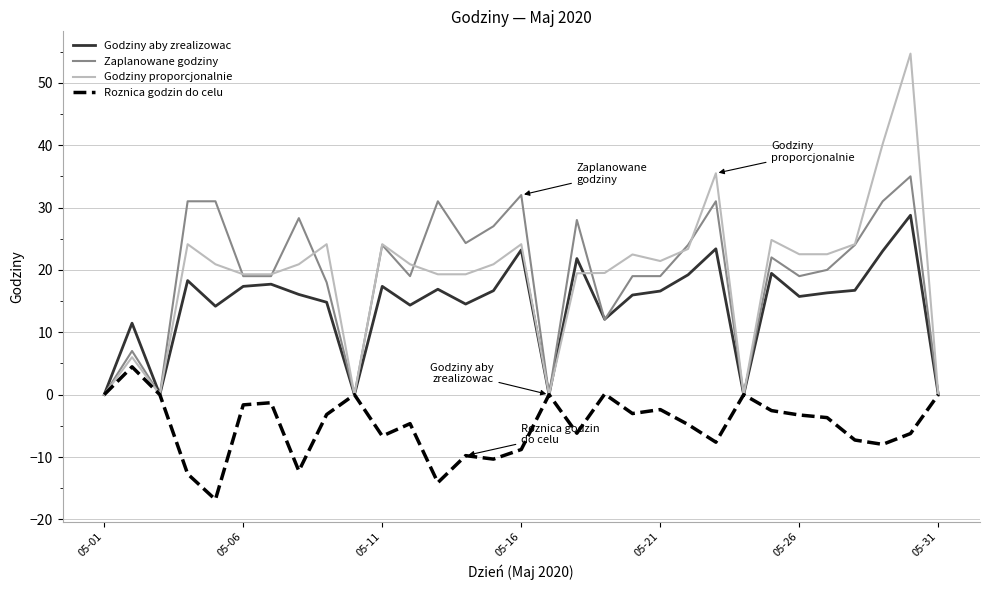

Rank the series by their maximum value, from lowest to highest.

Roznica godzin do celu, Godziny aby zrealizowac, Zaplanowane godziny, Godziny proporcjonalnie